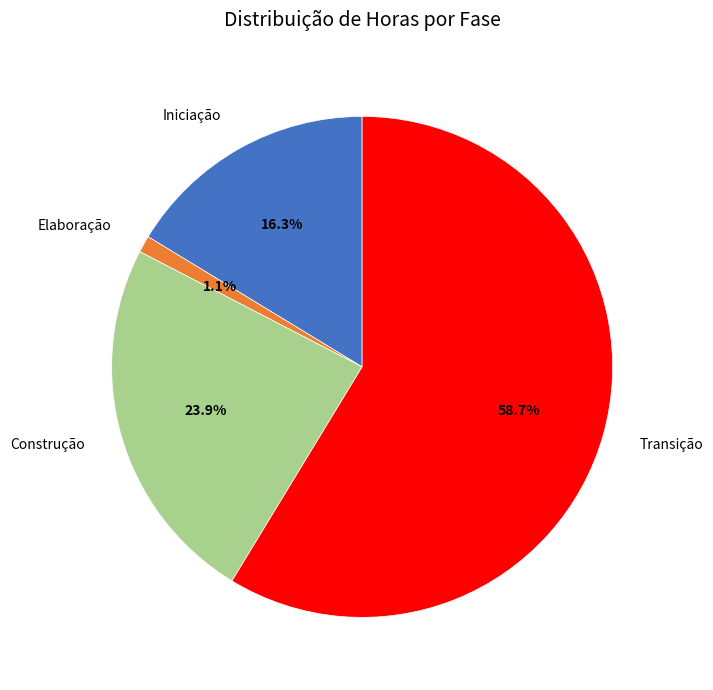

To the nearest percent, what is the difference between the largest and smallest slice percentages?

58%